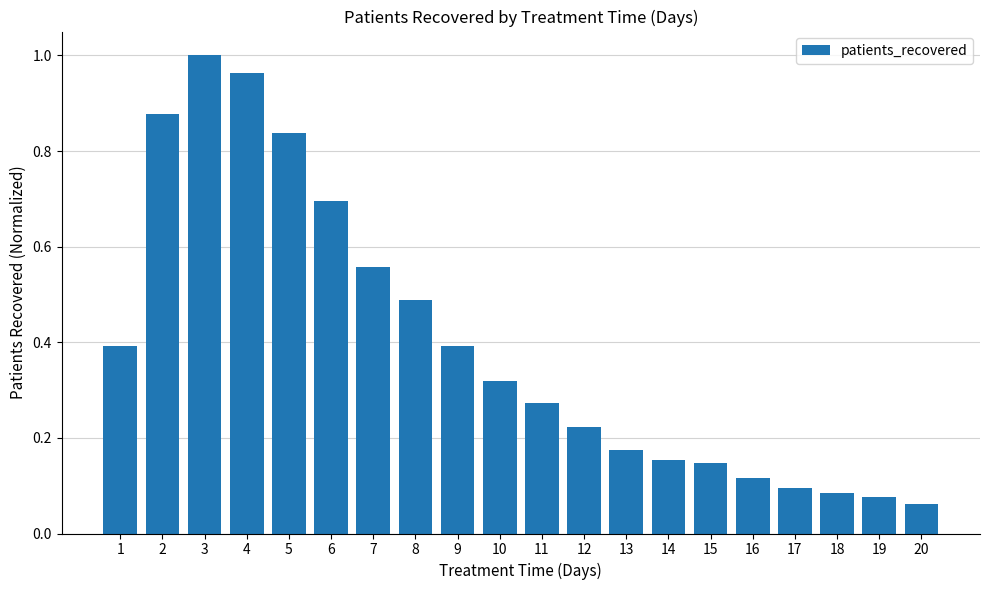

Which category has the highest value across all series?

3